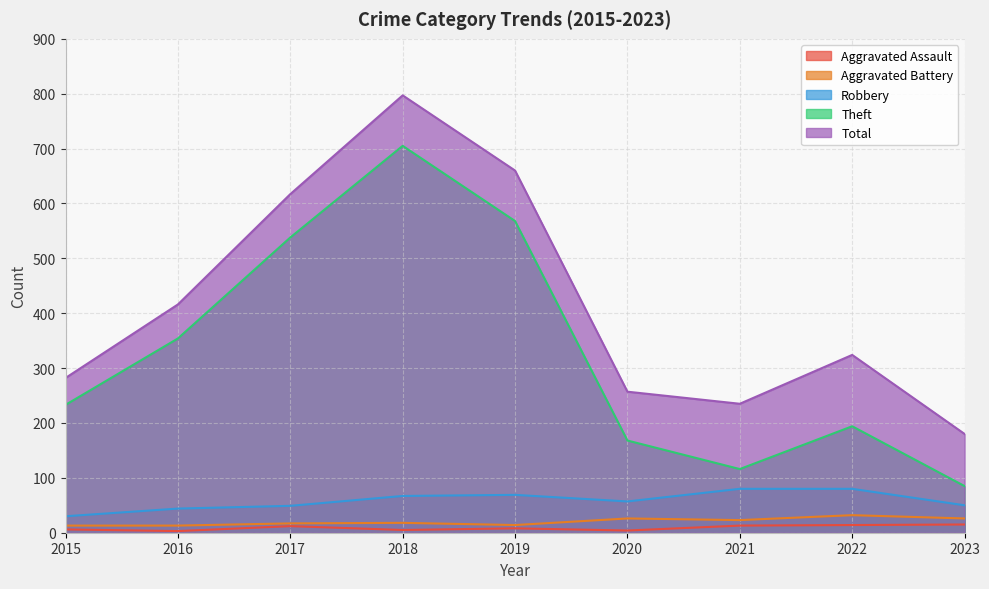

True or false: Aggravated Battery and Aggravated Assault intersect in this chart.

False